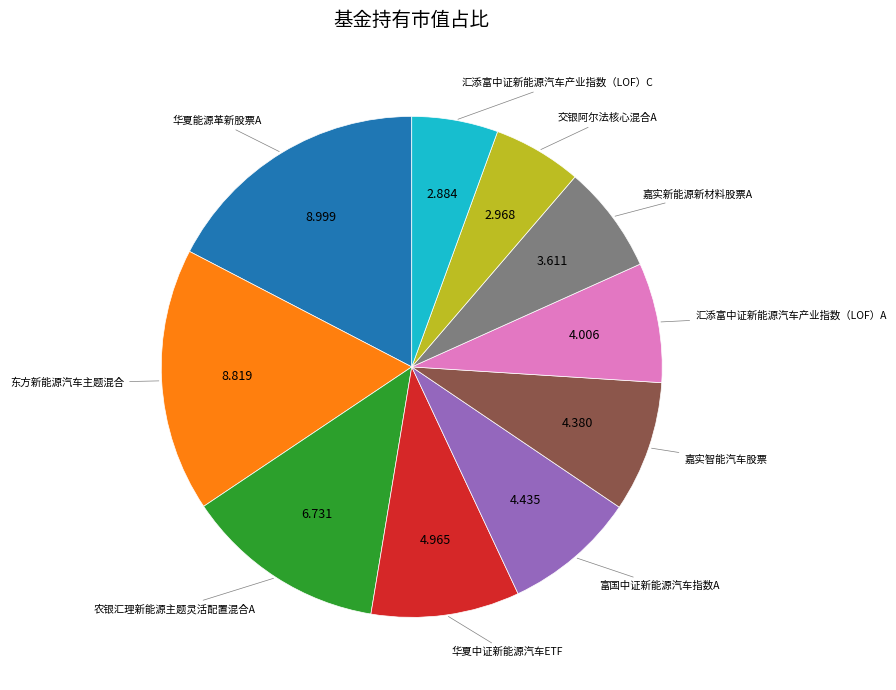

Is there any slice that represents more than half of the pie?

No